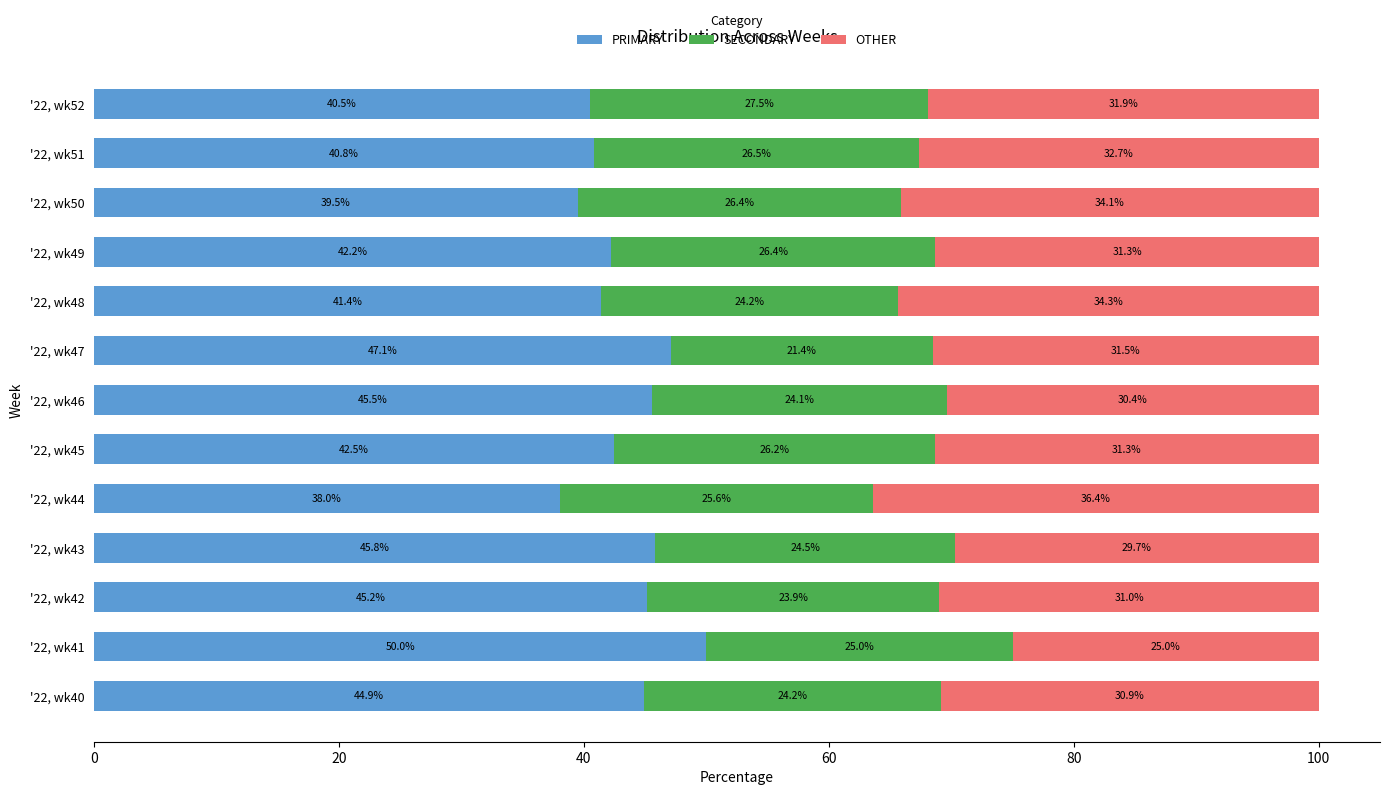

What is the approximate value of PRIMARY at '22, wk40?

44.9